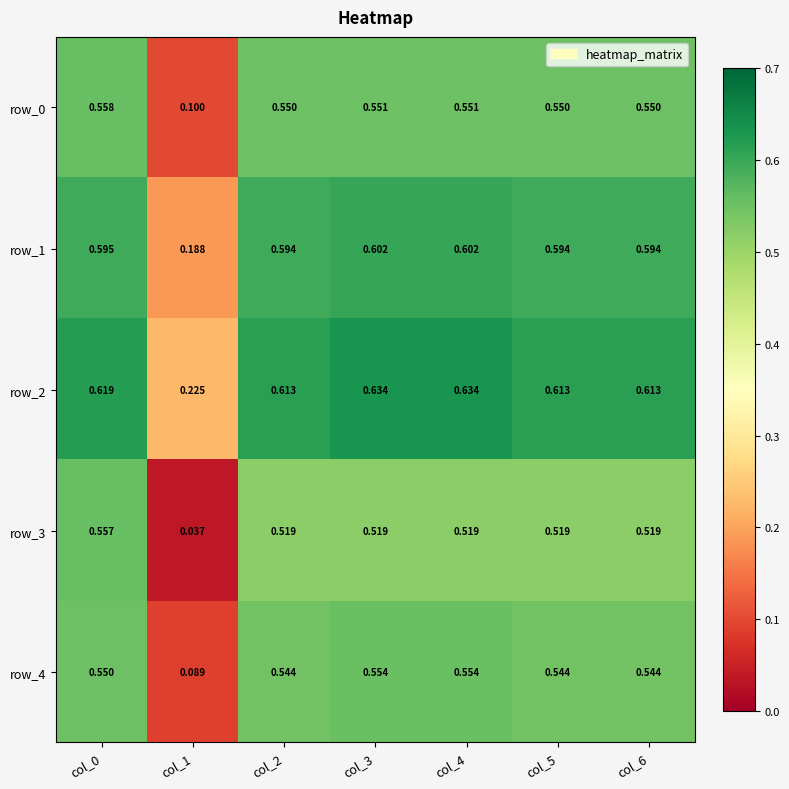

Is the value of row_1 at col_0 greater than the value of row_0 at col_6?

Yes